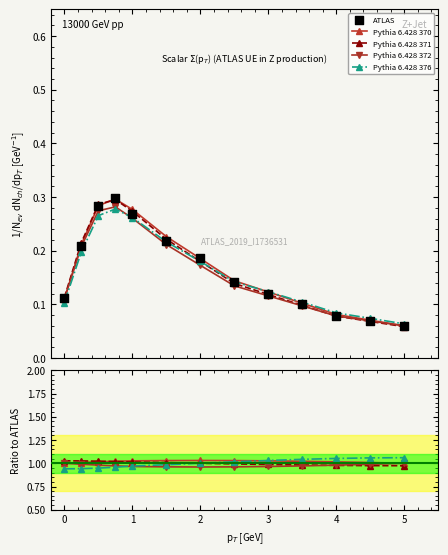

Which series has the largest total across all categories?

Pythia 6.428 370